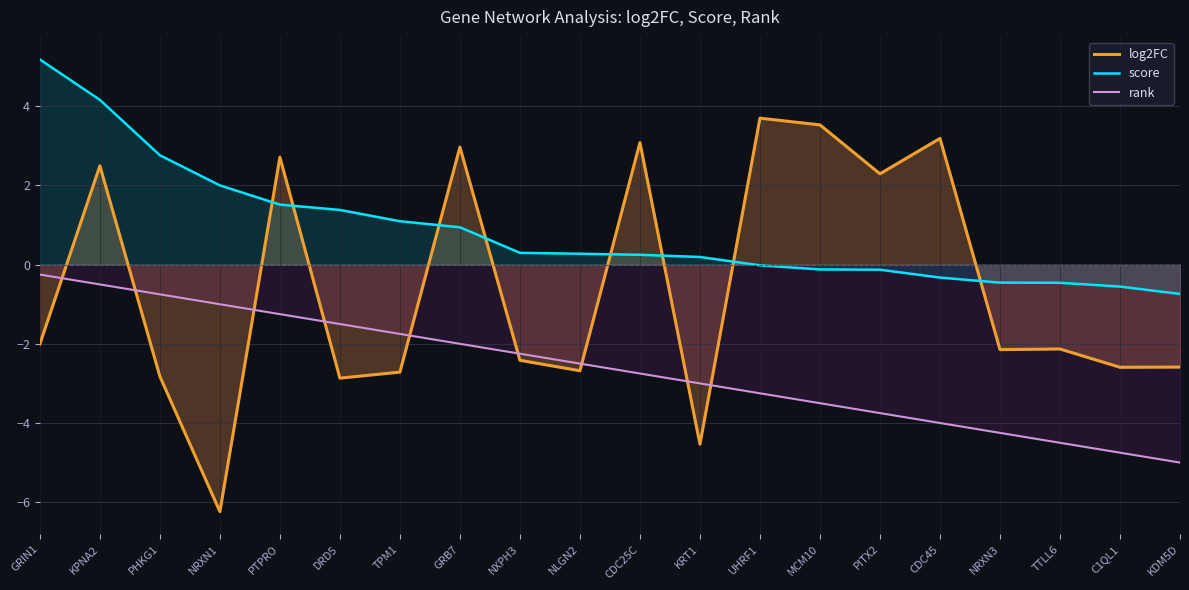

What is the difference between the maximum and minimum values in the score series?

5.9